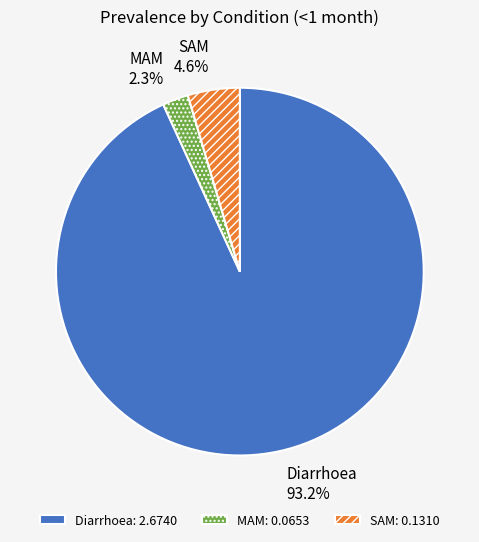

What portion of the pie excludes MAM?

97.7%